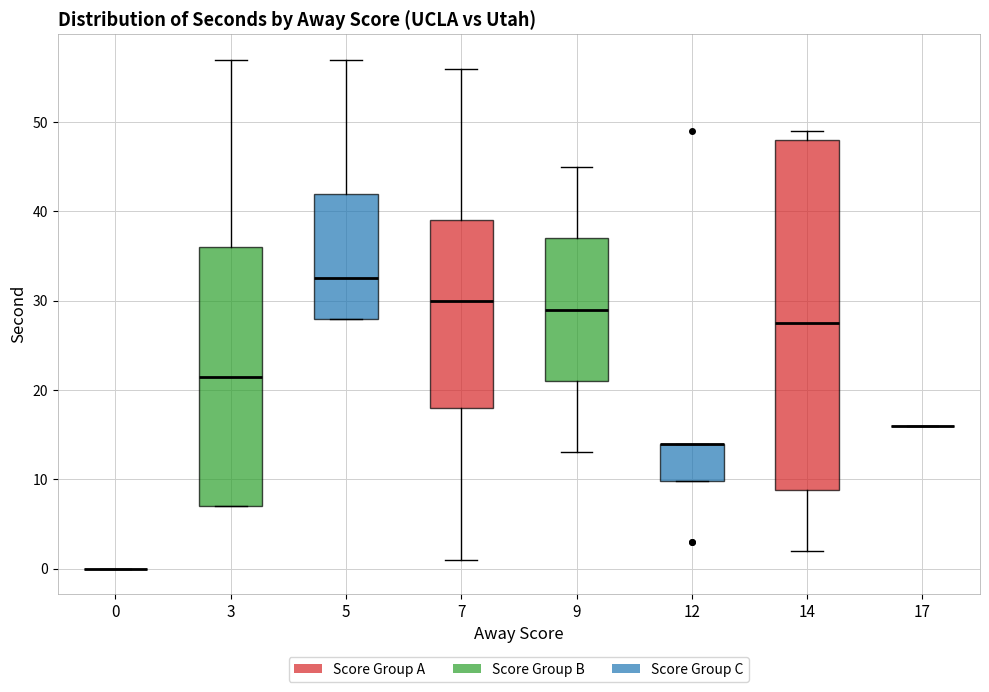

Reading left to right, transcribe this box plot: for each box, give where its median line is, the range the box spans, and where its two whiskers end, as read against the y-axis. The values are not printed on the chart, so give them approximately, as read against the axis.

0: box collapsed to a line at 0, whiskers 0 to 0
3: median 22, box 7 to 36, whiskers 7 to 57
5: median 33, box 28 to 42, whiskers 28 to 57
7: median 30, box 18 to 39, whiskers 1 to 56
9: median 29, box 21 to 37, whiskers 13 to 45
12: median 14 (drawn on the box's upper edge), box 10 to 14, whiskers 10 to 14
14: median 28, box 9 to 48, whiskers 2 to 49
17: box collapsed to a line at 16, whiskers 16 to 16